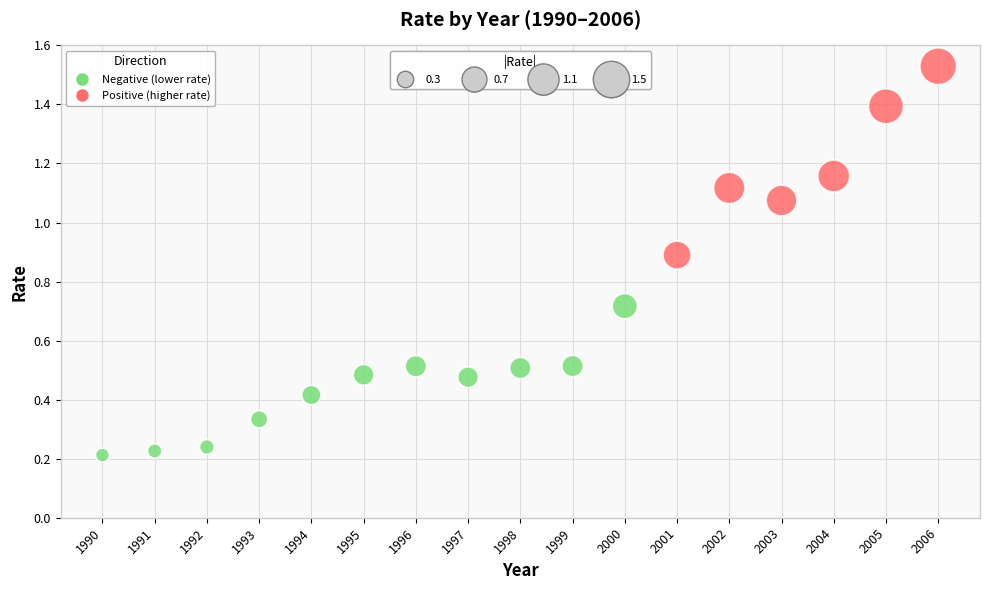

What is the range of X values (max minus min)?

16.0